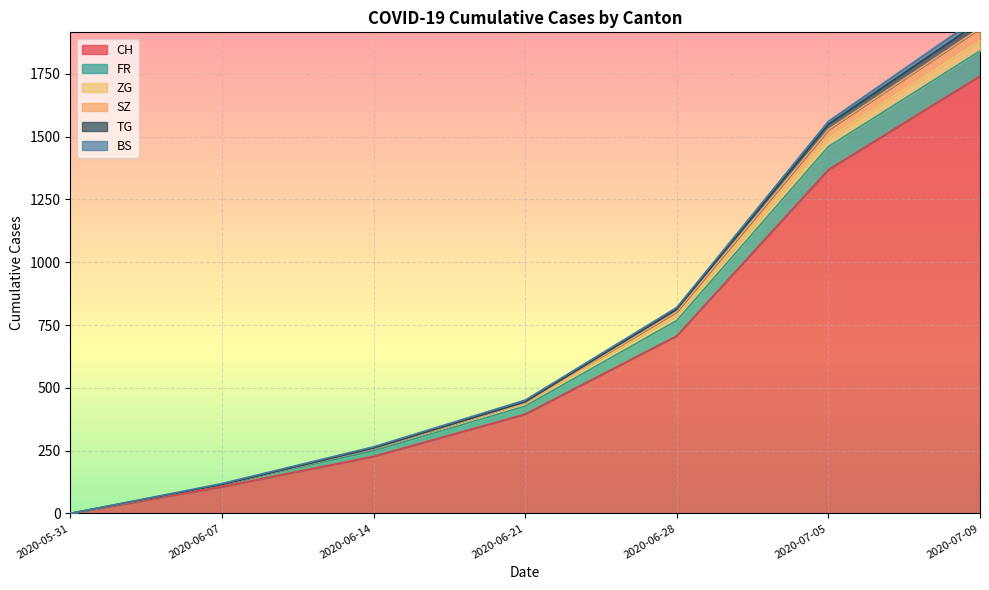

What is the sum of all CH values?

4544